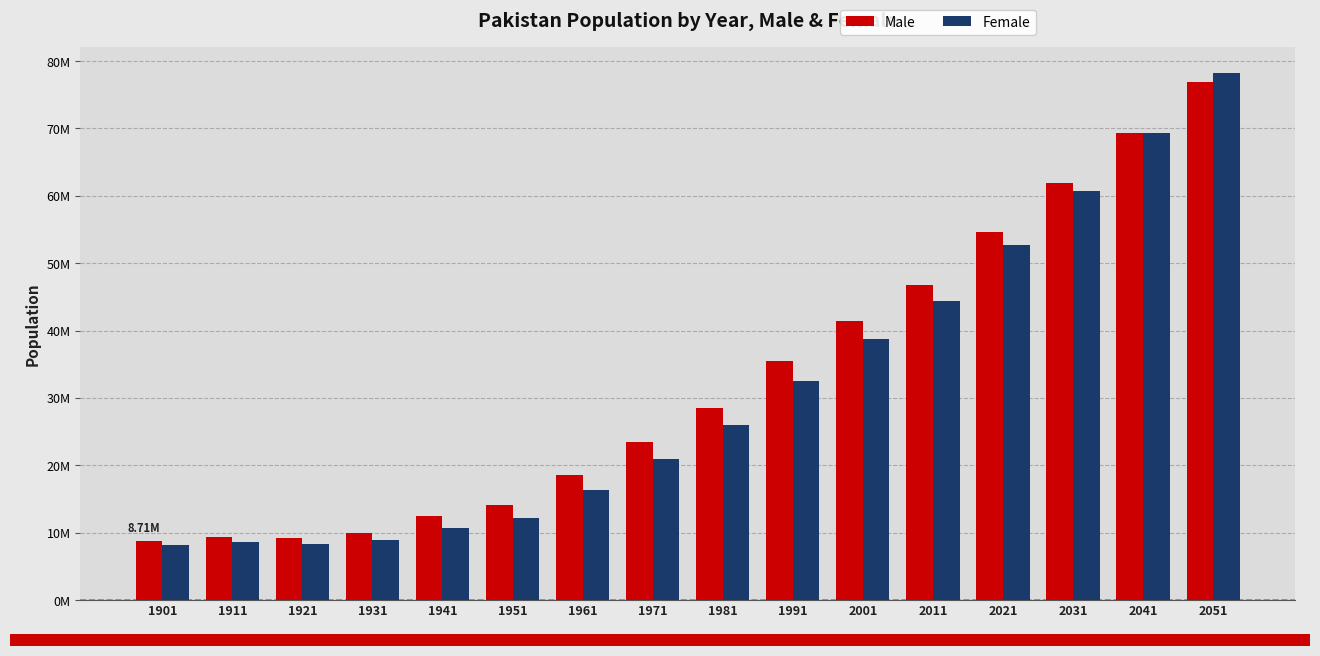

Does the chart contain stacked bars?

No